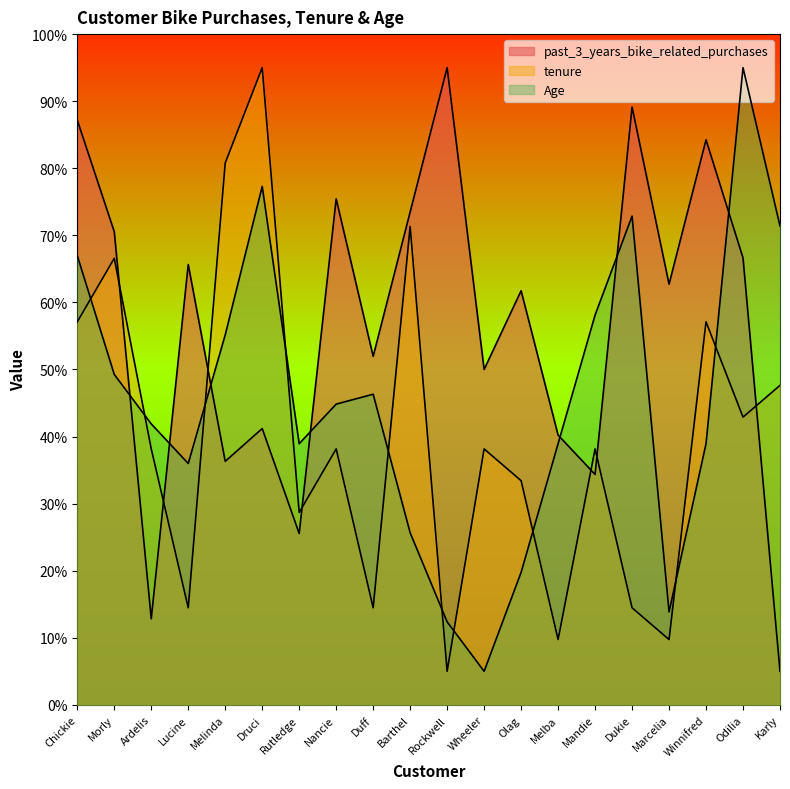

Which has a higher value, Ardelis or Barthel?

Barthel